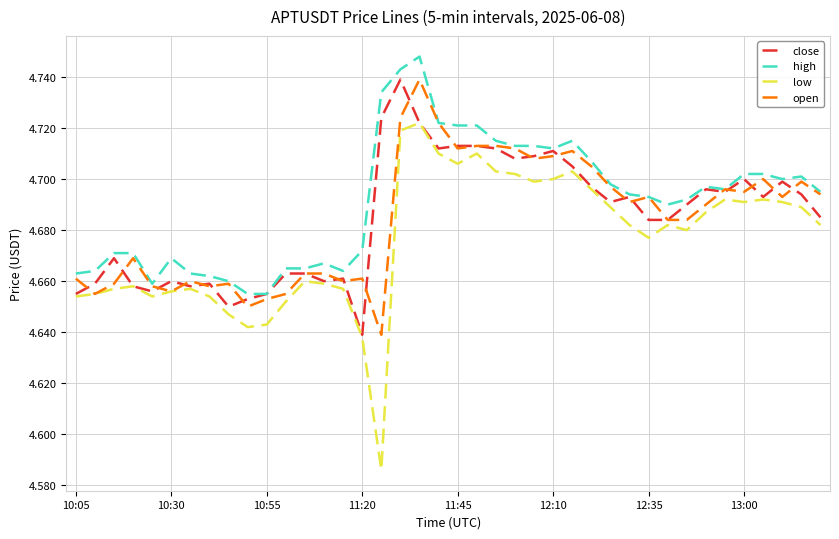

True or false: low and high cross at least once.

False